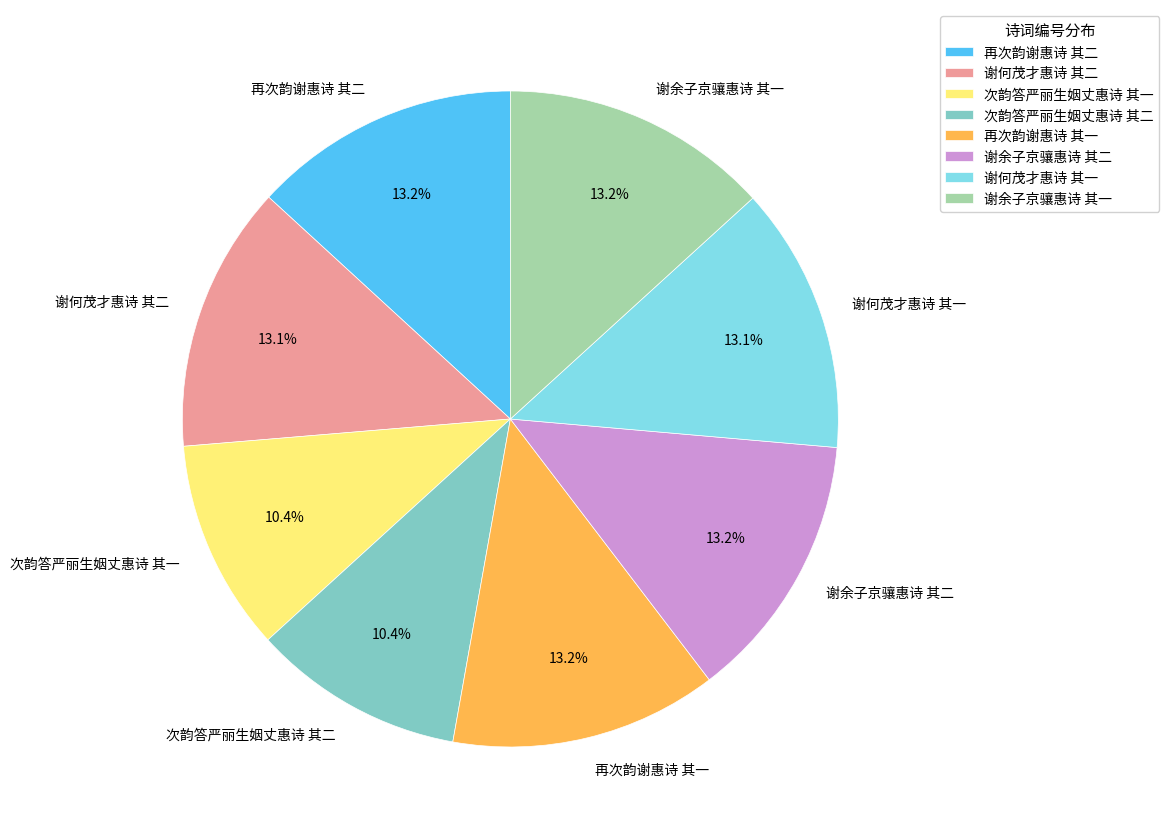

Does any single category account for the majority?

No